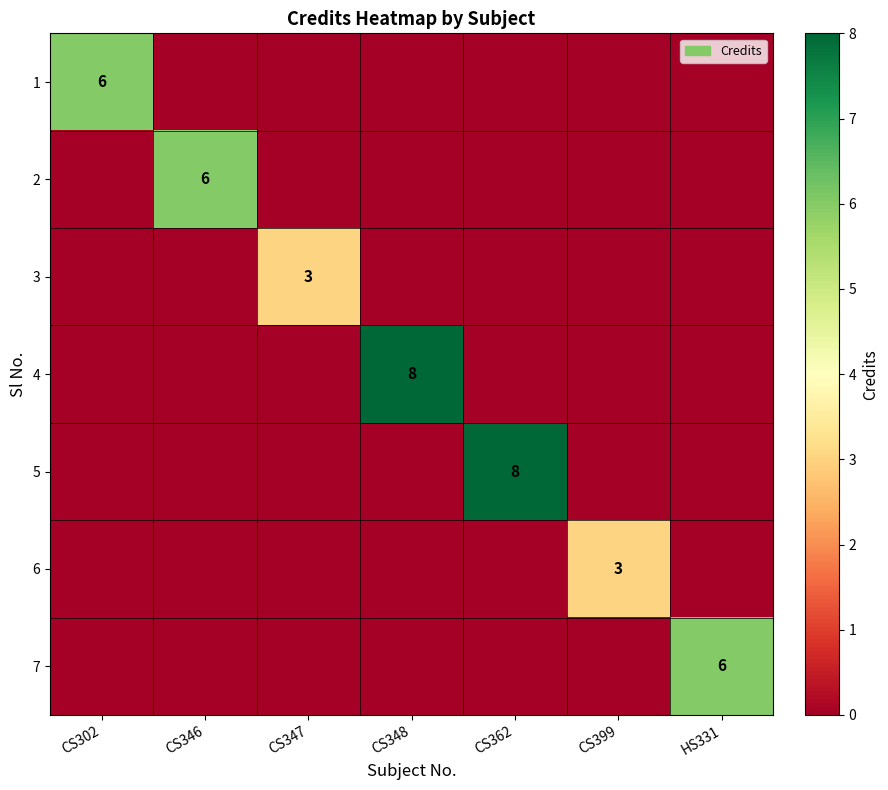

Count the 5 values in the range 0 to 1.

6